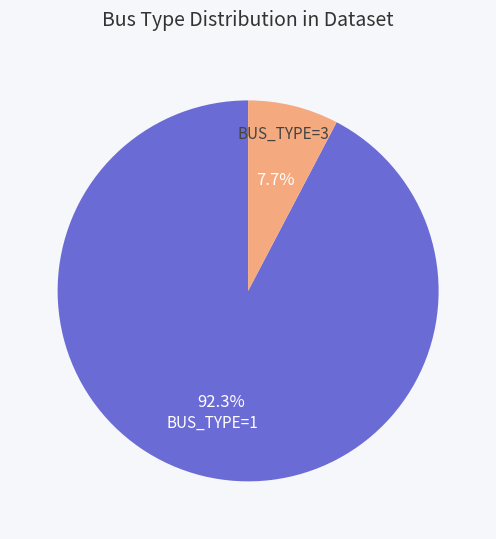

What is the smallest slice in the pie chart?

BUS_TYPE=3